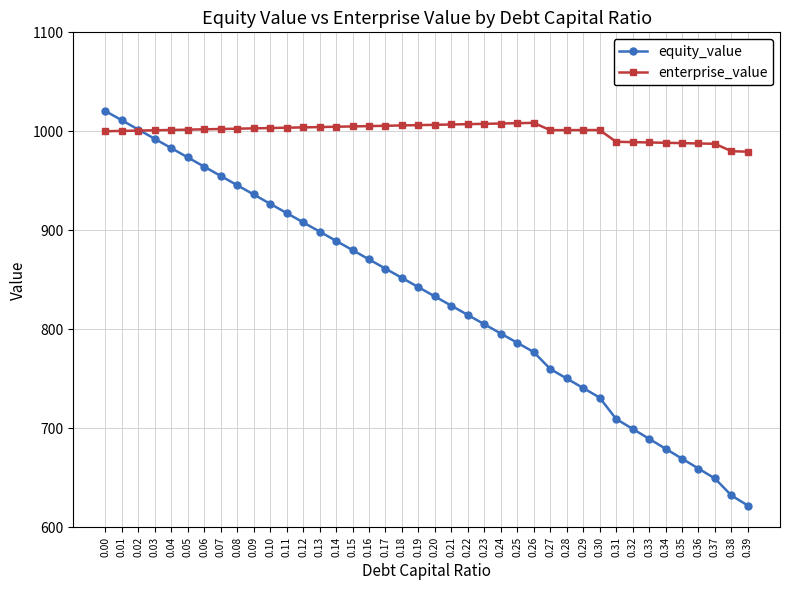

How many lines are shown in the chart?

2